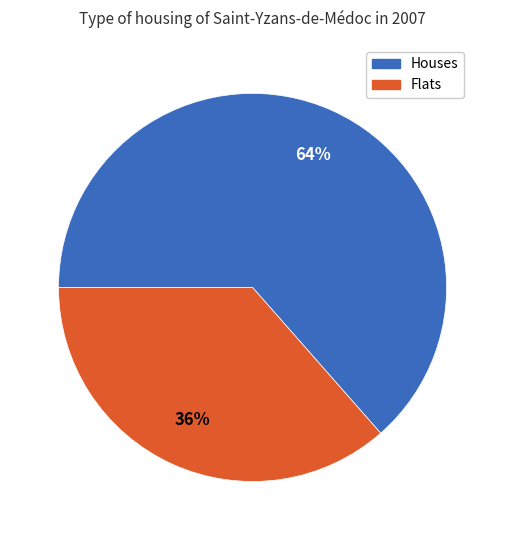

How many segments does this pie chart have?

2